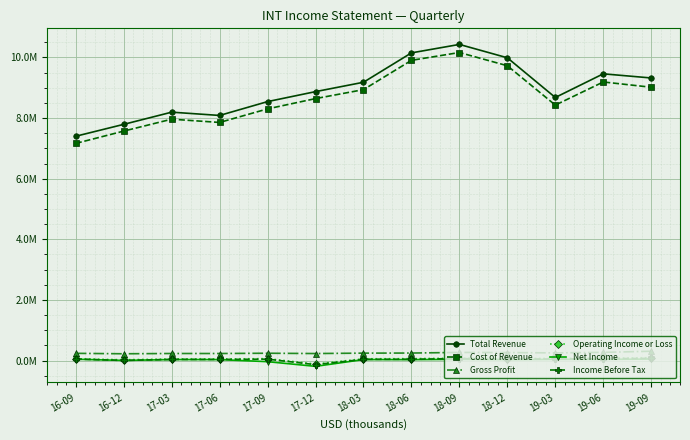

List the labels in order of Cost of Revenue value, smallest first.

16-09, 16-12, 17-06, 17-03, 17-09, 19-03, 17-12, 18-03, 19-09, 19-06, 18-12, 18-06, 18-09